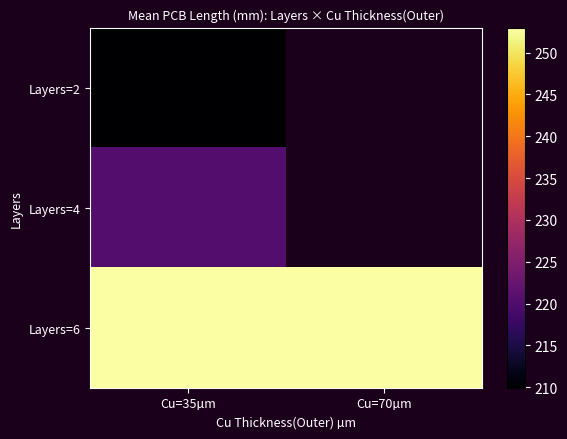

Rank the categories by Layers=4 value from lowest to highest.

Cu=35µm, Cu=70µm